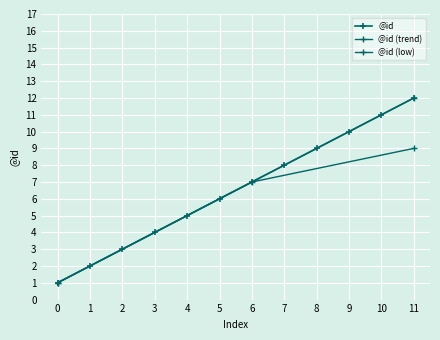

Is it true that the value at 7 is 8?

True